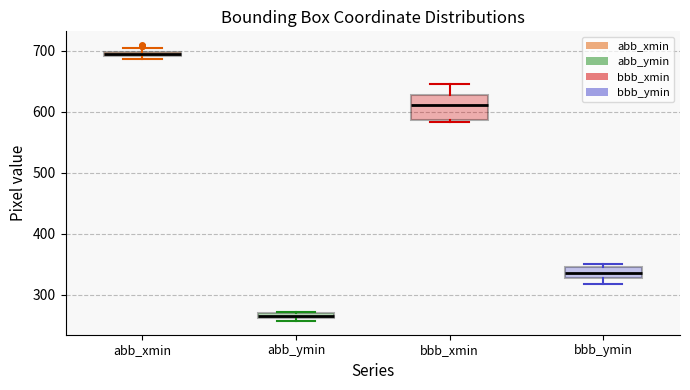

Where is the upper edge of the box for abb_xmin on the y-axis? The values are not printed on the chart, so give them approximately, as read against the axis.

700